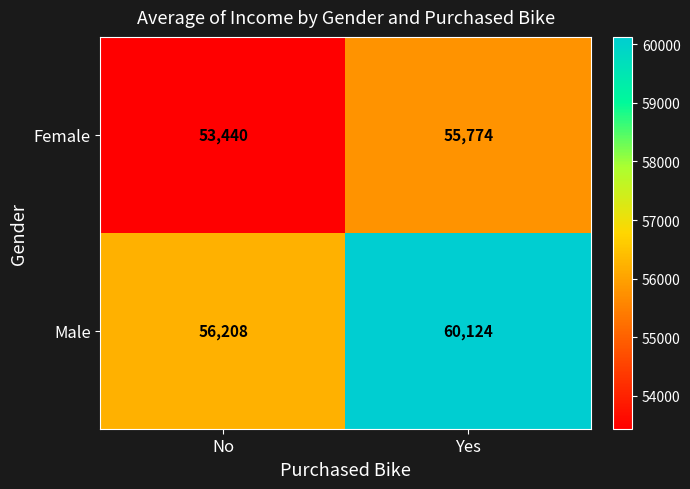

List the series in order of their peak value, highest first.

Male, Female